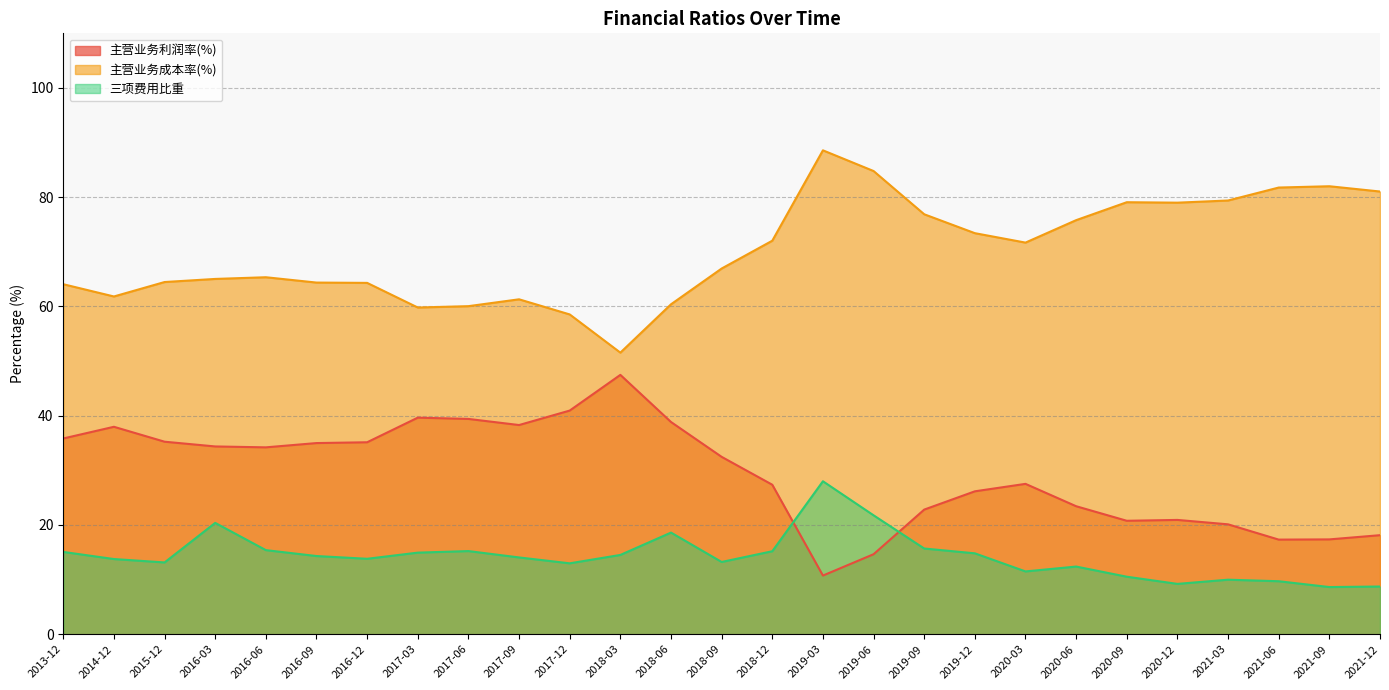

What position from the right is 2014-12?

26